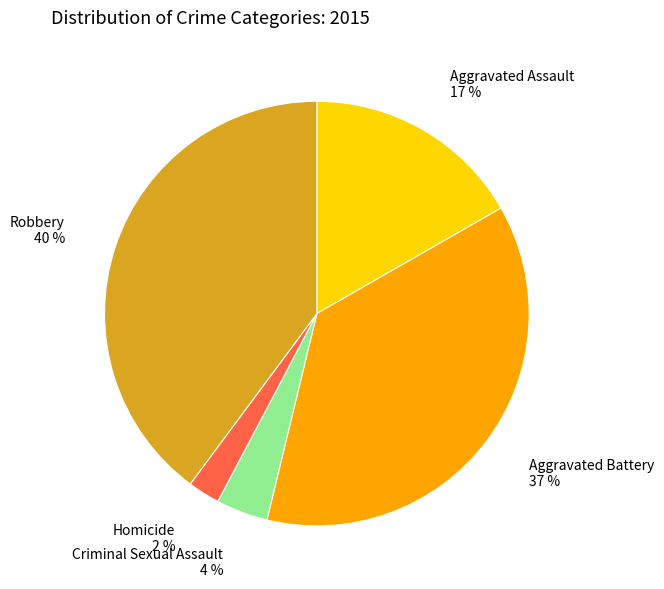

To the nearest percent, what percentage of the pie is Aggravated Battery?

37%